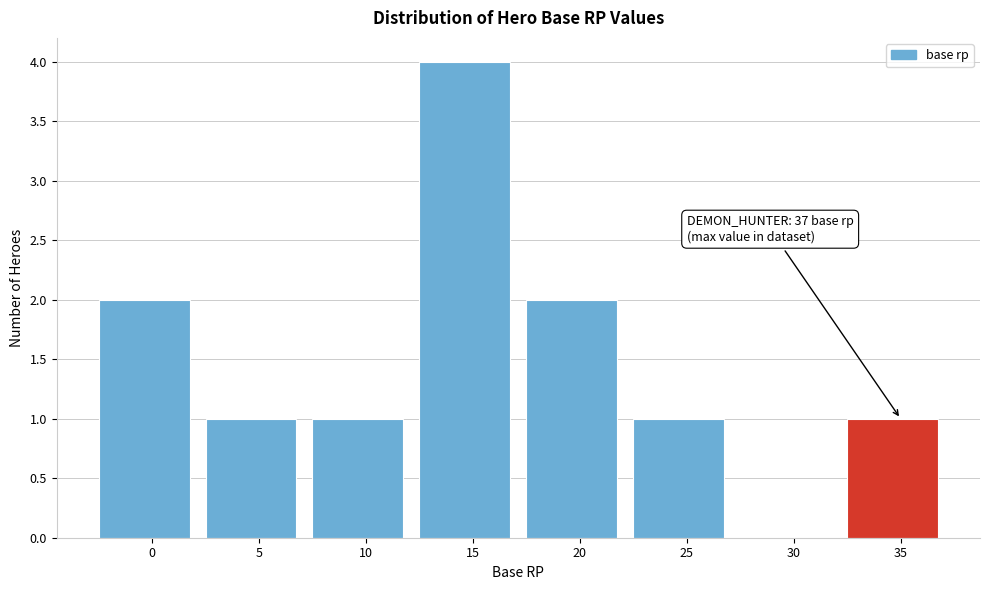

Reading left to right, transcribe all the data shown in this chart.

0=2	5=1	10=1	15=4	20=2	25=1	30=0	35=1